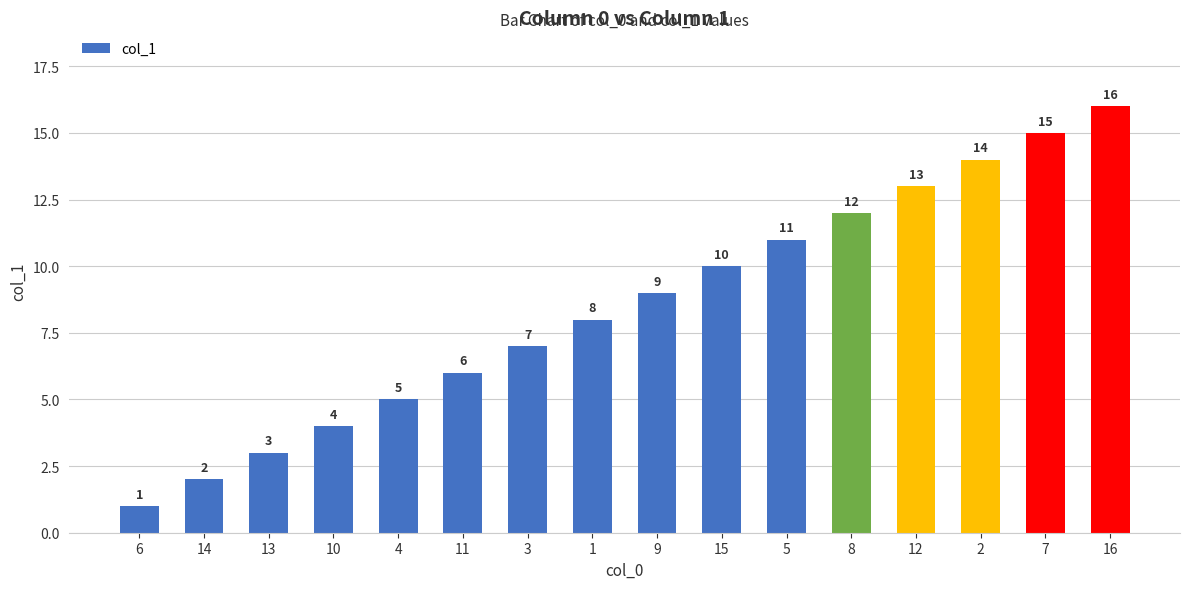

Reading right to left, transcribe all the data shown in this chart.

16=16	7=15	2=14	12=13	8=12	5=11	15=10	9=9	1=8	3=7	11=6	4=5	10=4	13=3	14=2	6=1